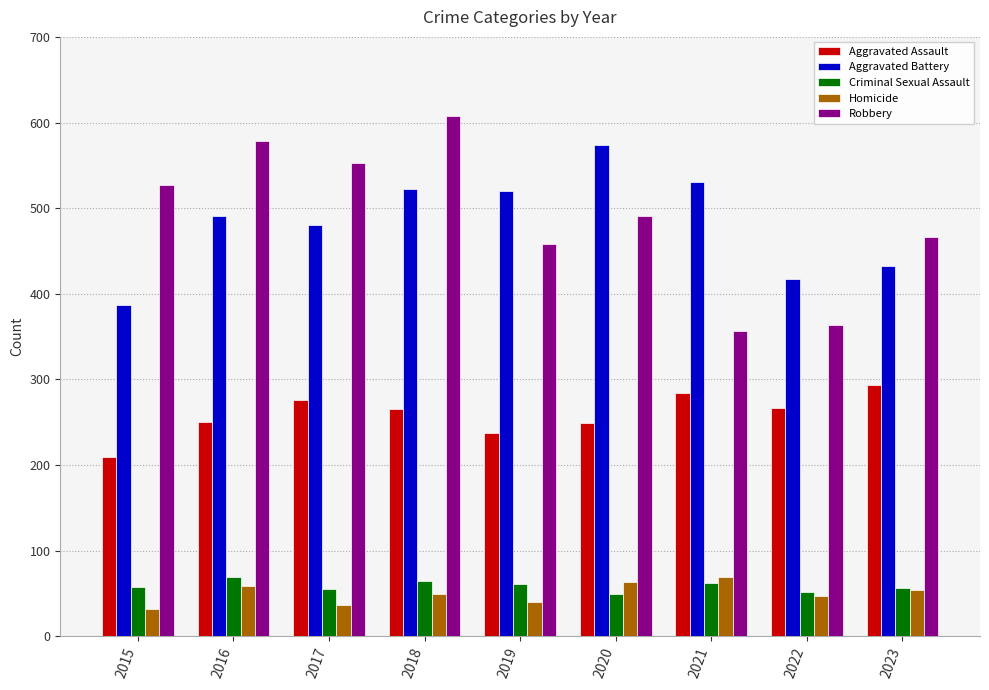

What is the sum of all Homicide values?

450